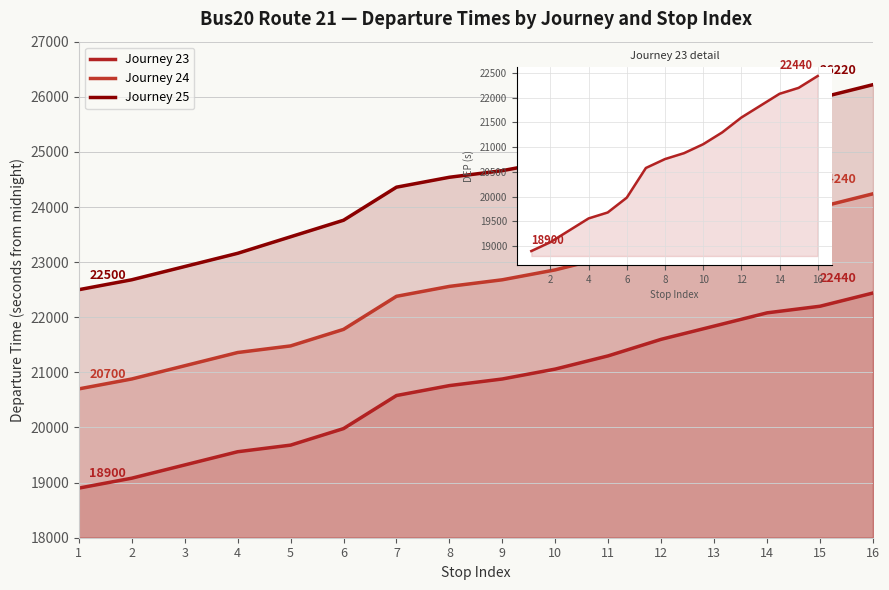

True or false: Journey 25 has a value of 22500 at 1.

True